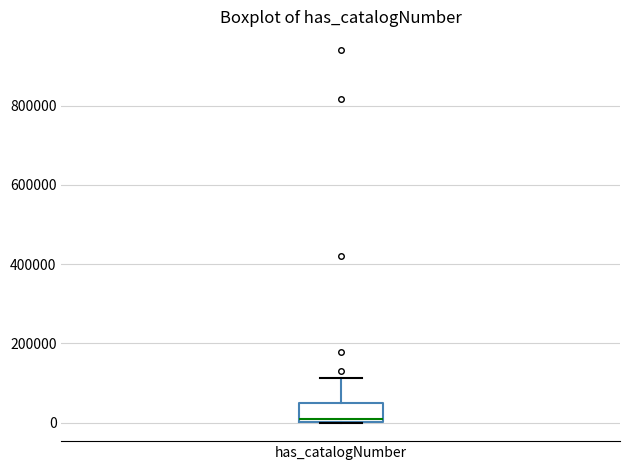

Read this box plot against the y-axis: the position of the median line, the range covered by the box, and the ends of both whiskers. The values are not printed on the chart, so give them approximately, as read against the axis.

median 0 (just above the box's lower edge), box 0 to 40000, whiskers 0 to 120000